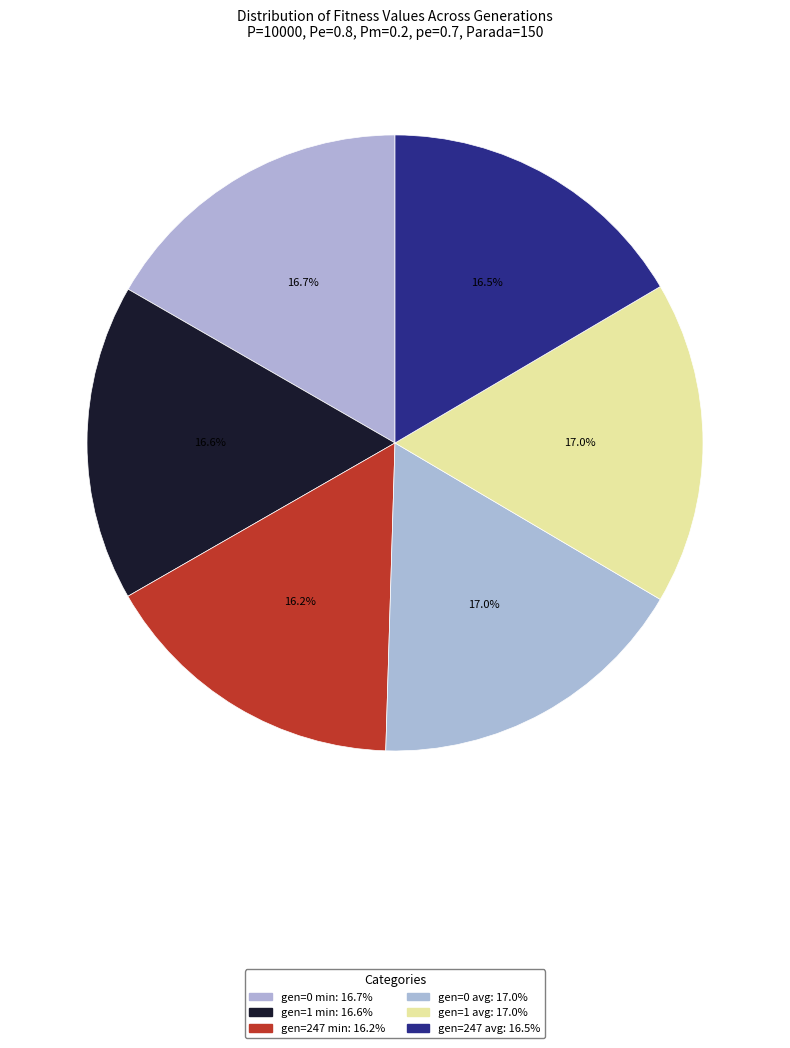

How many segments does this pie chart have?

6